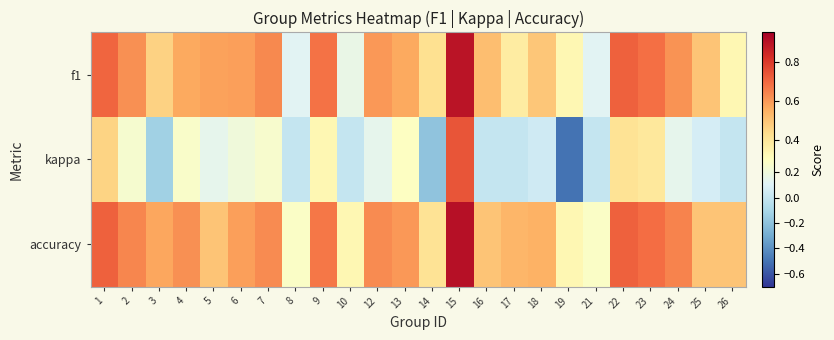

Between 3 and 7, which is larger?

7